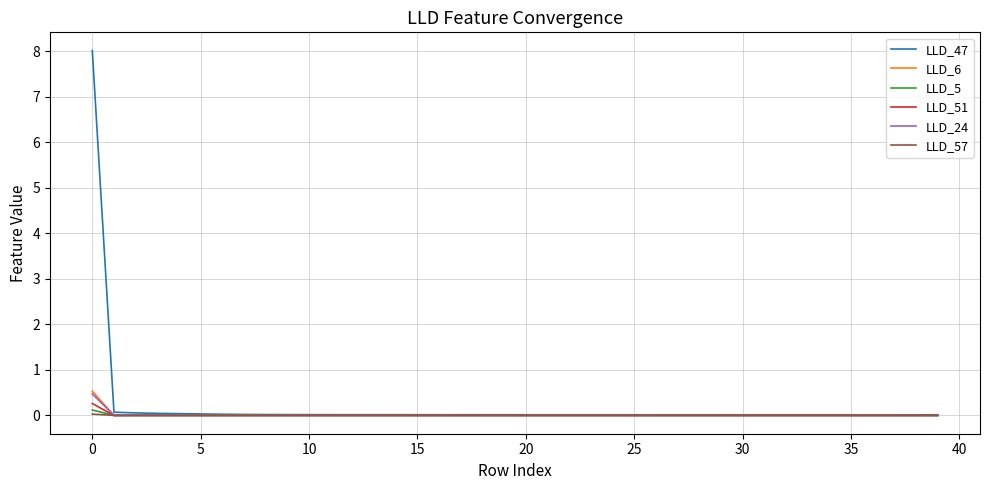

Which series has the widest spread of values?

LLD_47